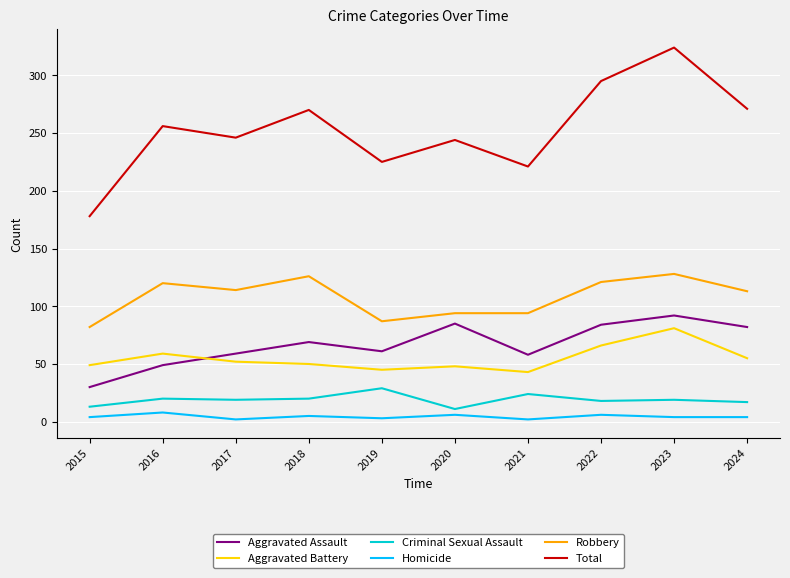

True or false: Homicide and Robbery cross at least once.

False